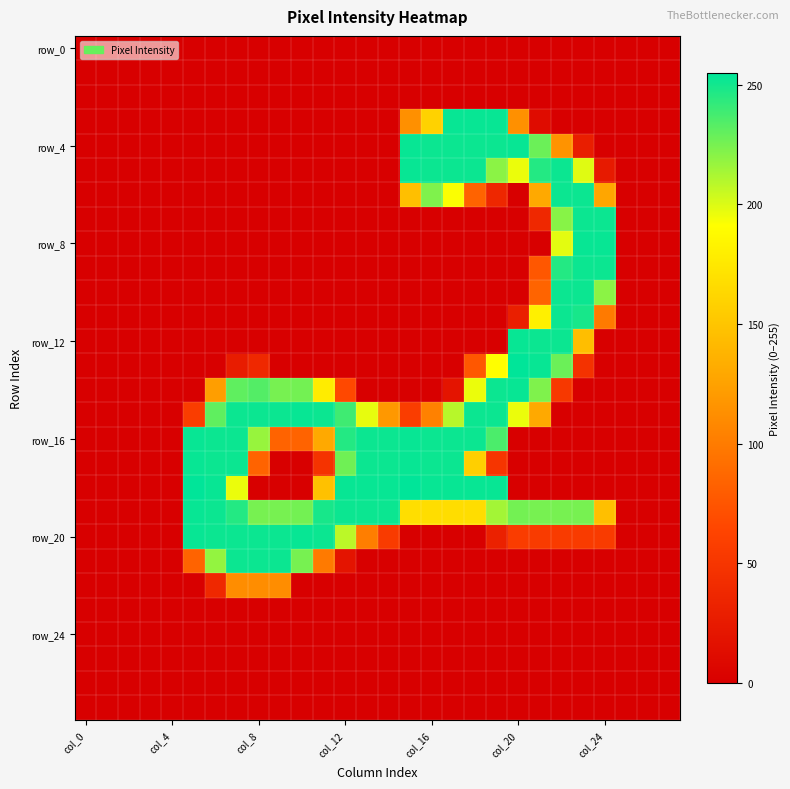

What is the maximum value shown in the chart?

255